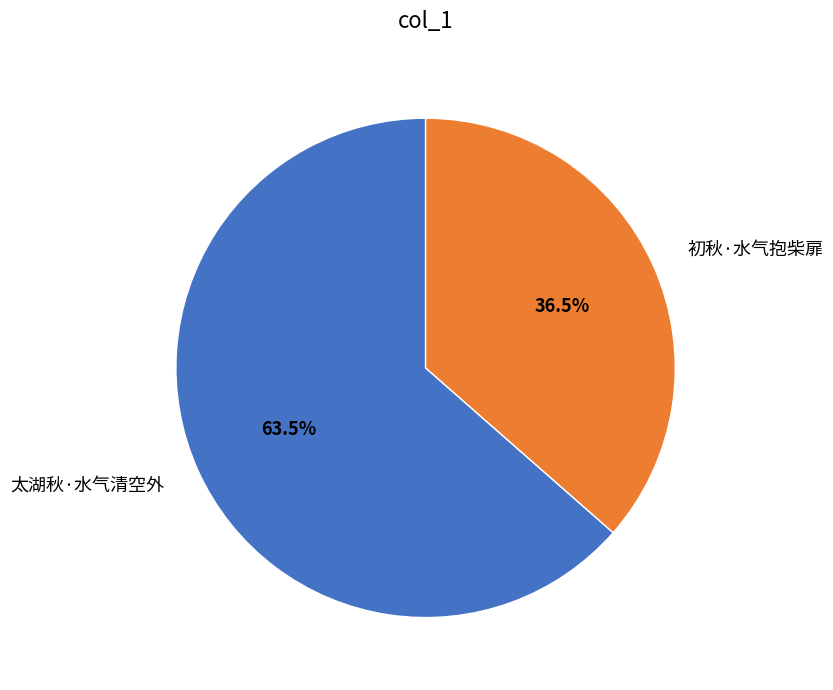

Which slice is the largest?

太湖秋·水气清空外